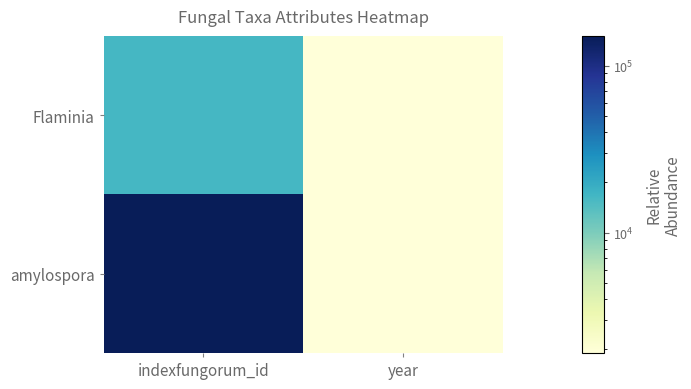

What is the total value across all series at indexfungorum_id?

166552